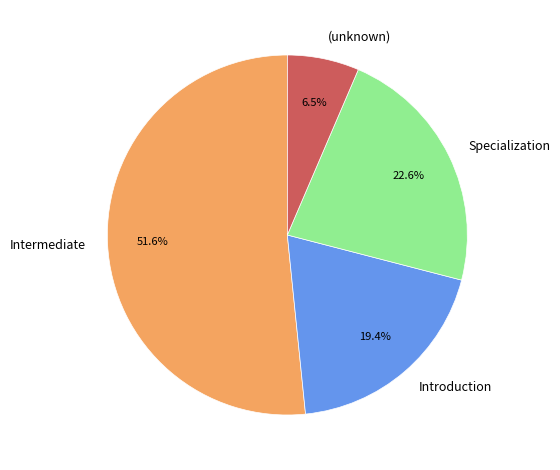

How many slices are in this pie chart?

4